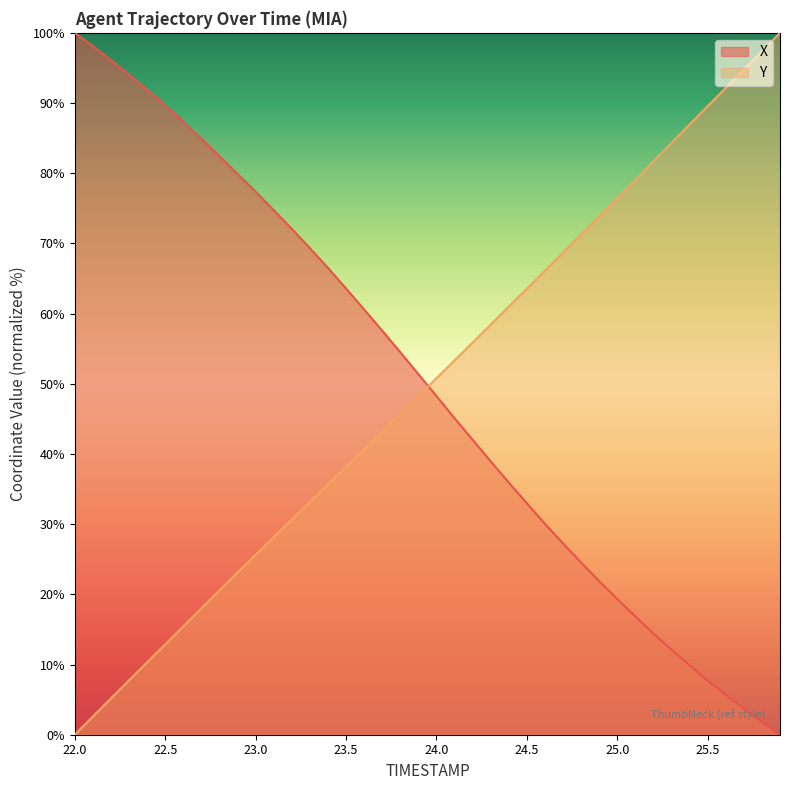

Reading right to left, what are all the values shown in this chart?

X: 25.9=0.0	25.8=1.8	25.7=3.7	25.6=5.7	25.5=7.7	25.4=9.9	25.3=12.1	25.2=14.4	25.1=16.9	25.0=19.3	24.9=21.9	24.8=24.5	24.7=27.2	24.6=30.0	24.5=33.0	24.4=35.9	24.3=39.0	24.2=42.0	24.1=45.1	24.0=48.3	23.9=51.4	23.8=54.5	23.7=57.6	23.6=60.6	23.5=63.6	23.4=66.5	23.3=69.3	23.2=72.1	23.1=74.7	23.0=77.4	22.9=79.9	22.8=82.4	22.7=84.9	22.6=87.3	22.5=89.7	22.4=91.9	22.3=94.0	22.2=96.1	22.1=98.1	22.0=100.0
Y: 25.9=100.0	25.8=97.4	25.7=94.8	25.6=92.2	25.5=89.5	25.4=86.9	25.3=84.3	25.2=81.7	25.1=79.1	25.0=76.5	24.9=73.9	24.8=71.3	24.7=68.7	24.6=66.1	24.5=63.6	24.4=61.0	24.3=58.4	24.2=55.9	24.1=53.3	24.0=50.8	23.9=48.3	23.8=45.7	23.7=43.2	23.6=40.7	23.5=38.2	23.4=35.7	23.3=33.2	23.2=30.7	23.1=28.1	23.0=25.6	22.9=23.1	22.8=20.6	22.7=18.0	22.6=15.4	22.5=12.9	22.4=10.3	22.3=7.7	22.2=5.2	22.1=2.6	22.0=0.0